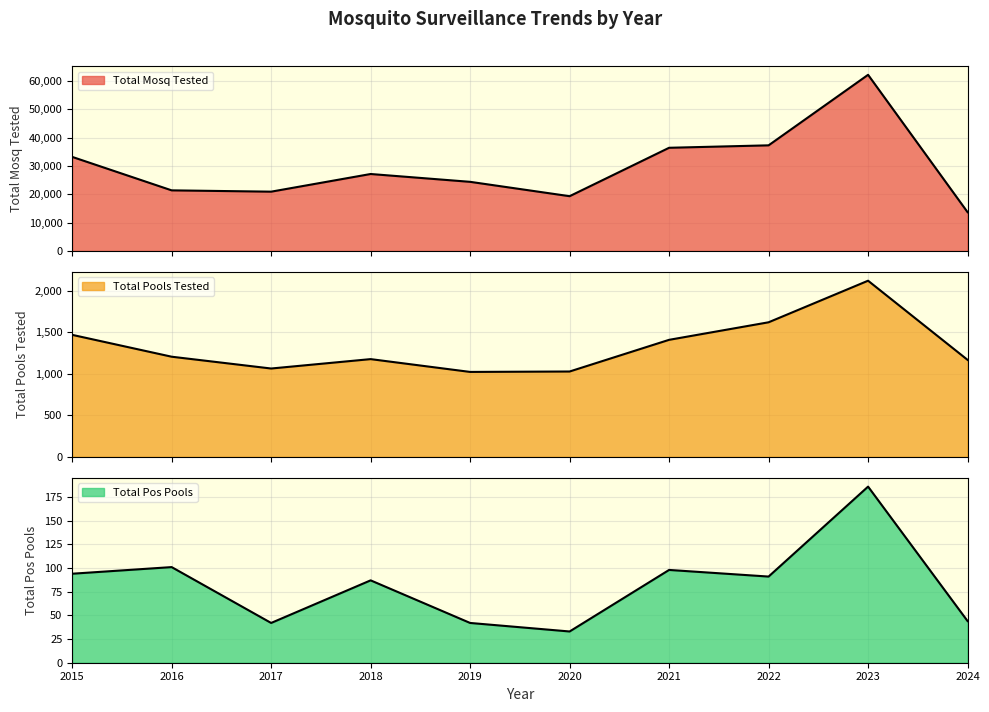

At which category does total_pos_pools reach its first local valley?

2017